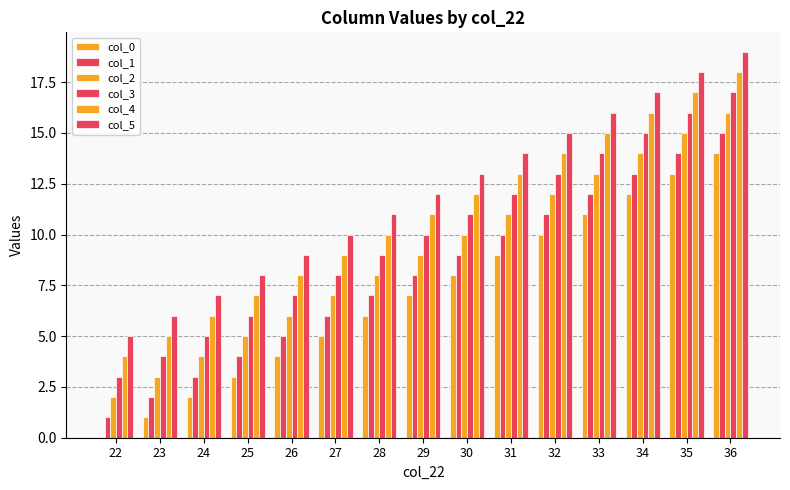

Which has a higher value, 31 or 32?

32